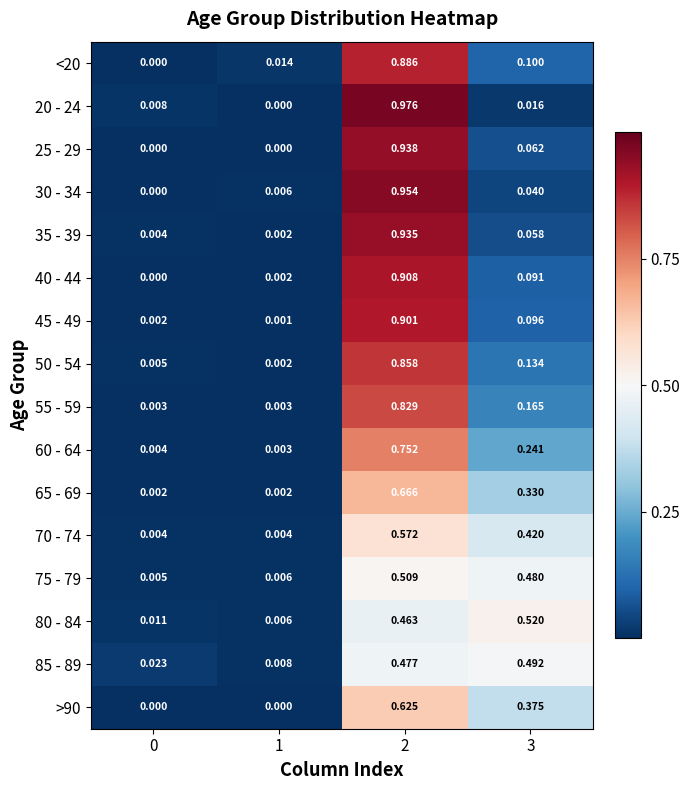

At which category is the sum across all series the highest?

2